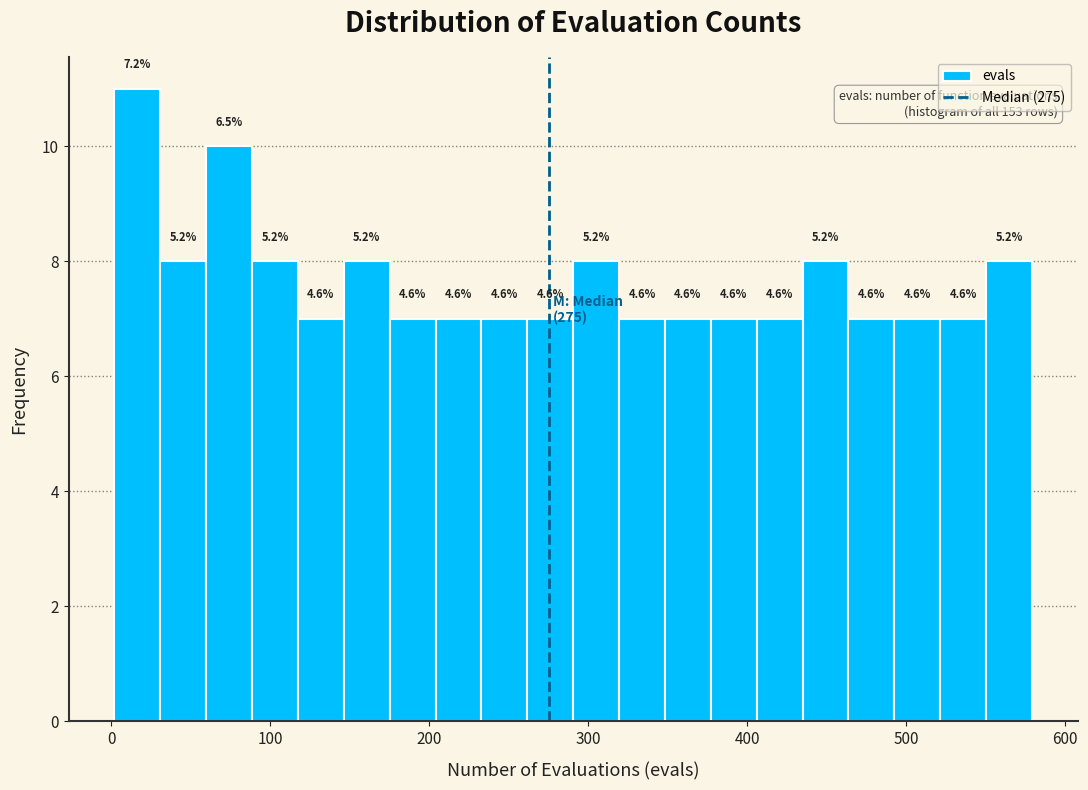

Read against the x-axis, roughly where is the centre of the tallest bar?

20